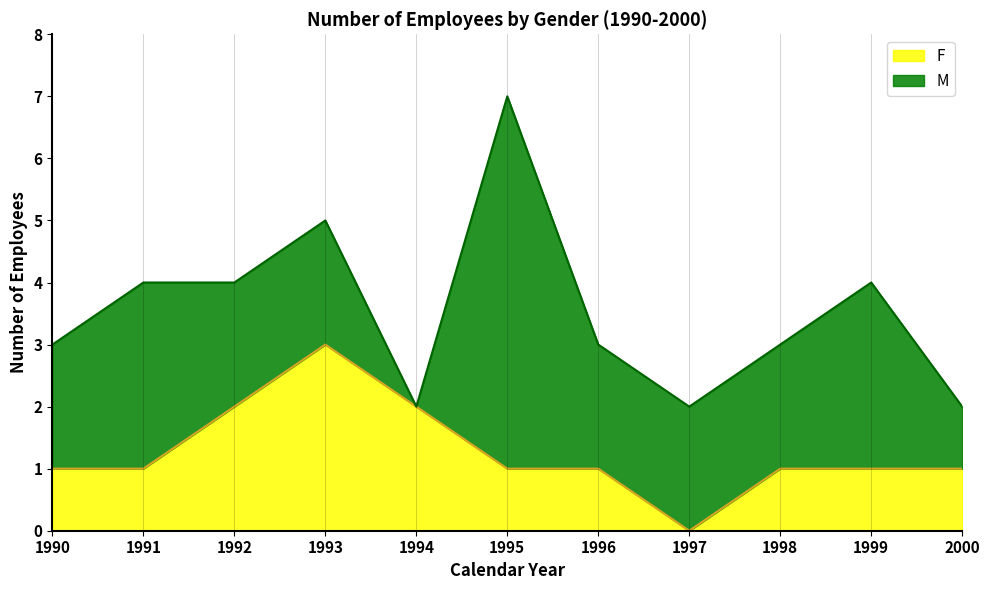

What is the difference between the second highest and second lowest values?

1